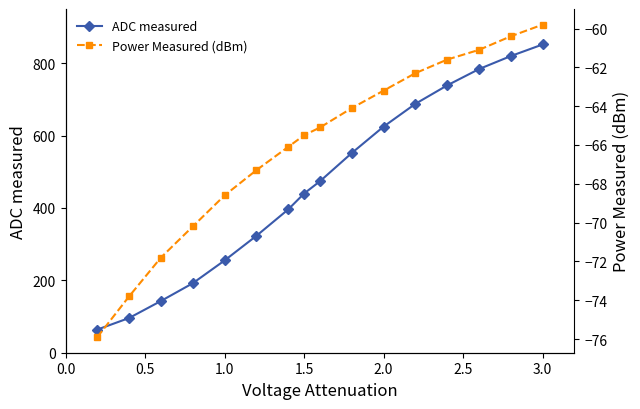

What is the sum of all Power Measured (dBm) values?

-1056.8